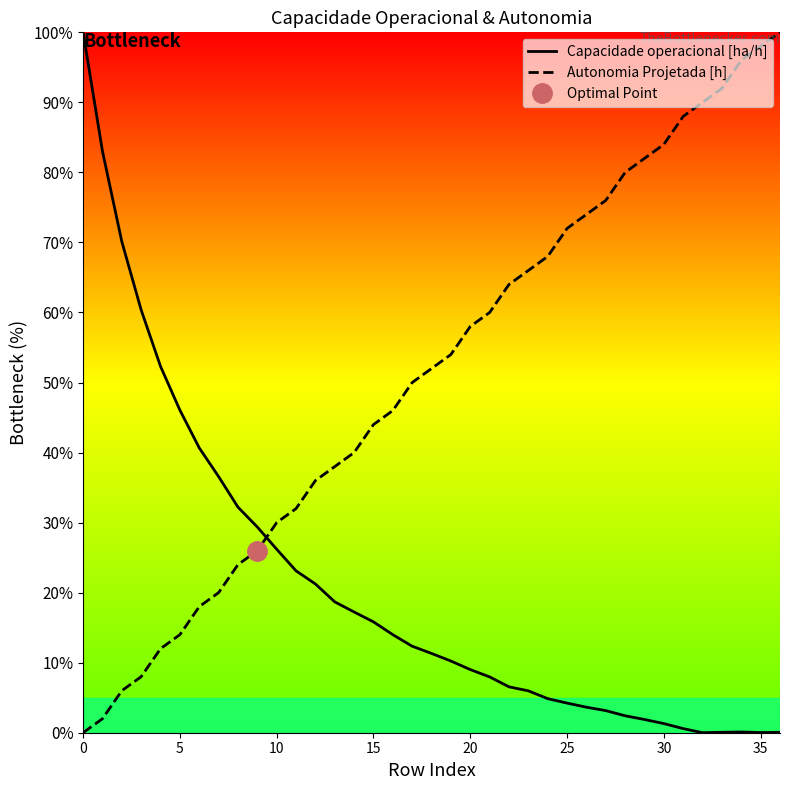

The value of Autonomia Projetada [h] at 22 is 64.0. True or false?

True